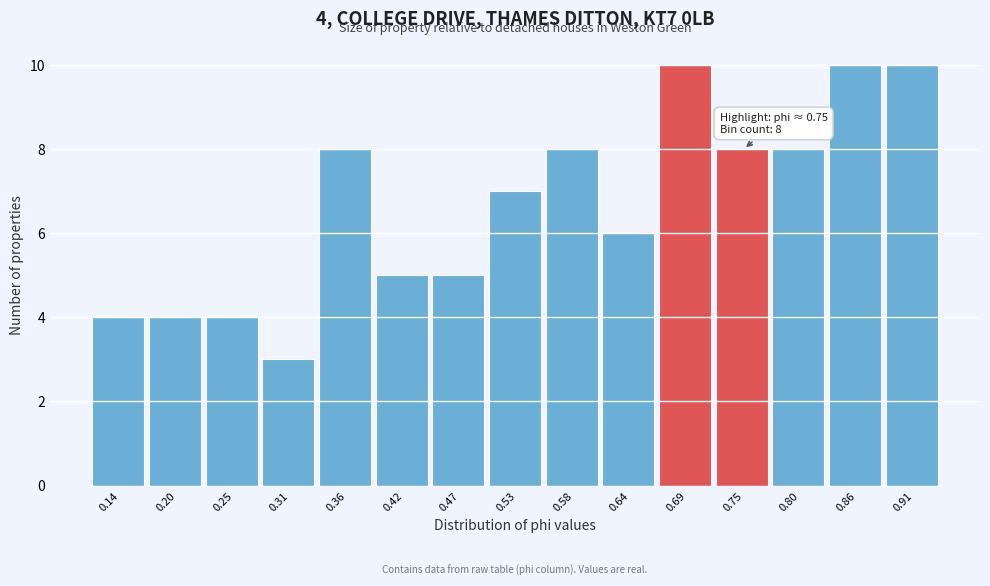

Reading left to right, transcribe all the data shown in this chart.

4	4	4	3	8	5	5	7	8	6	10	8	8	10	10